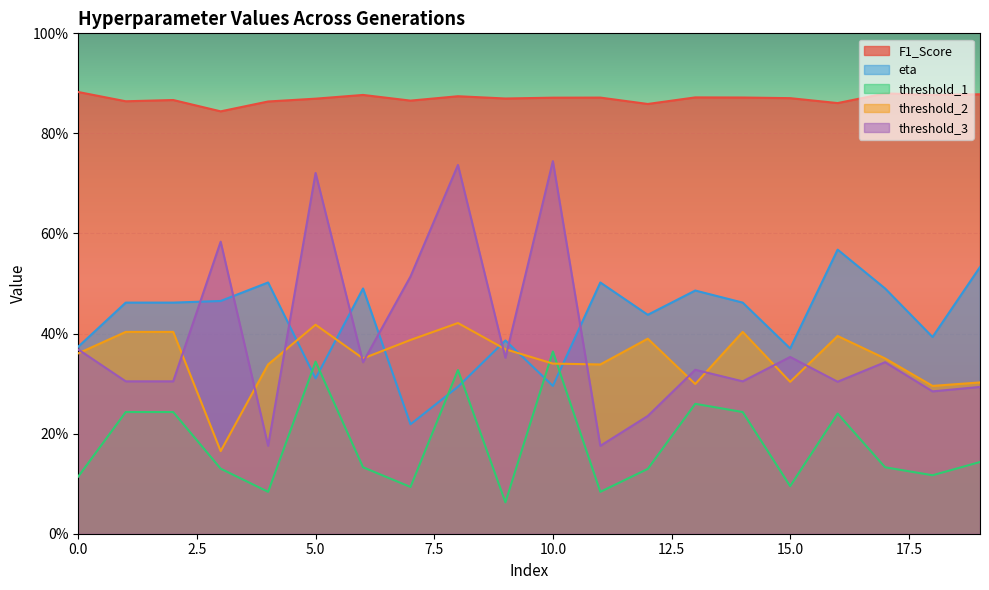

What is the value of the F1_Score point at the 9th from the left?

0.9